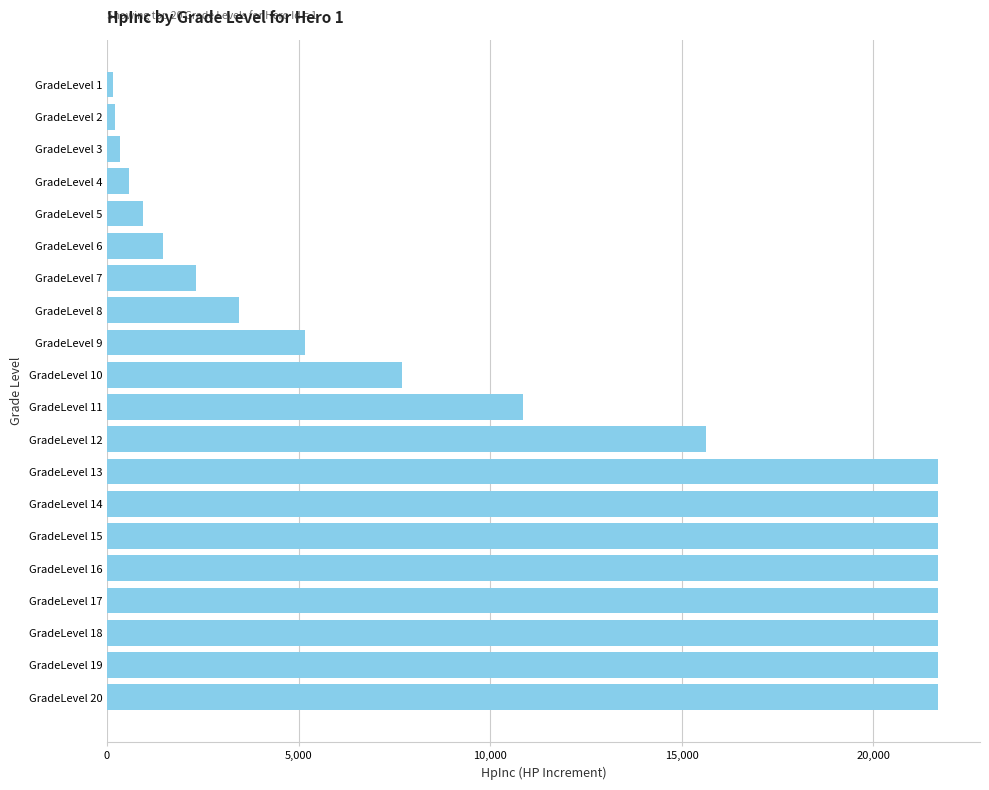

What is the greatest value displayed?

21704